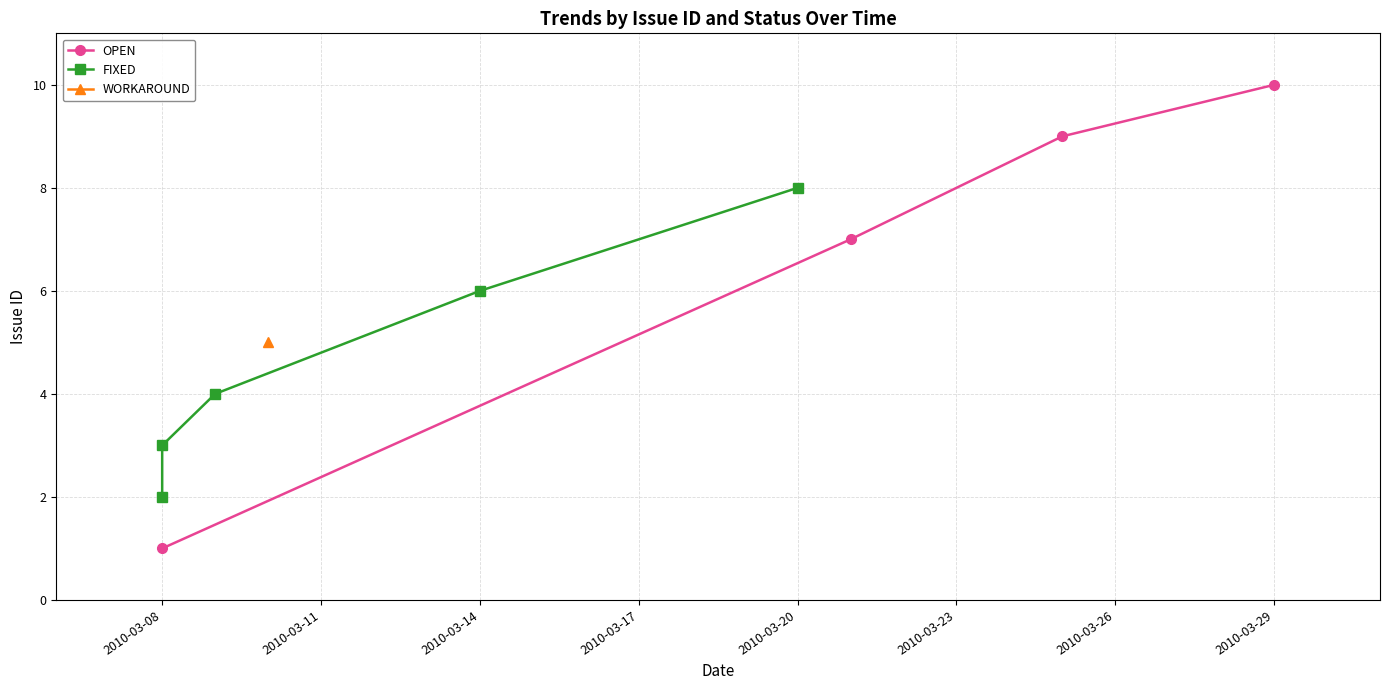

What is the difference between the values at 2010-03-10 and 2010-03-20?

3